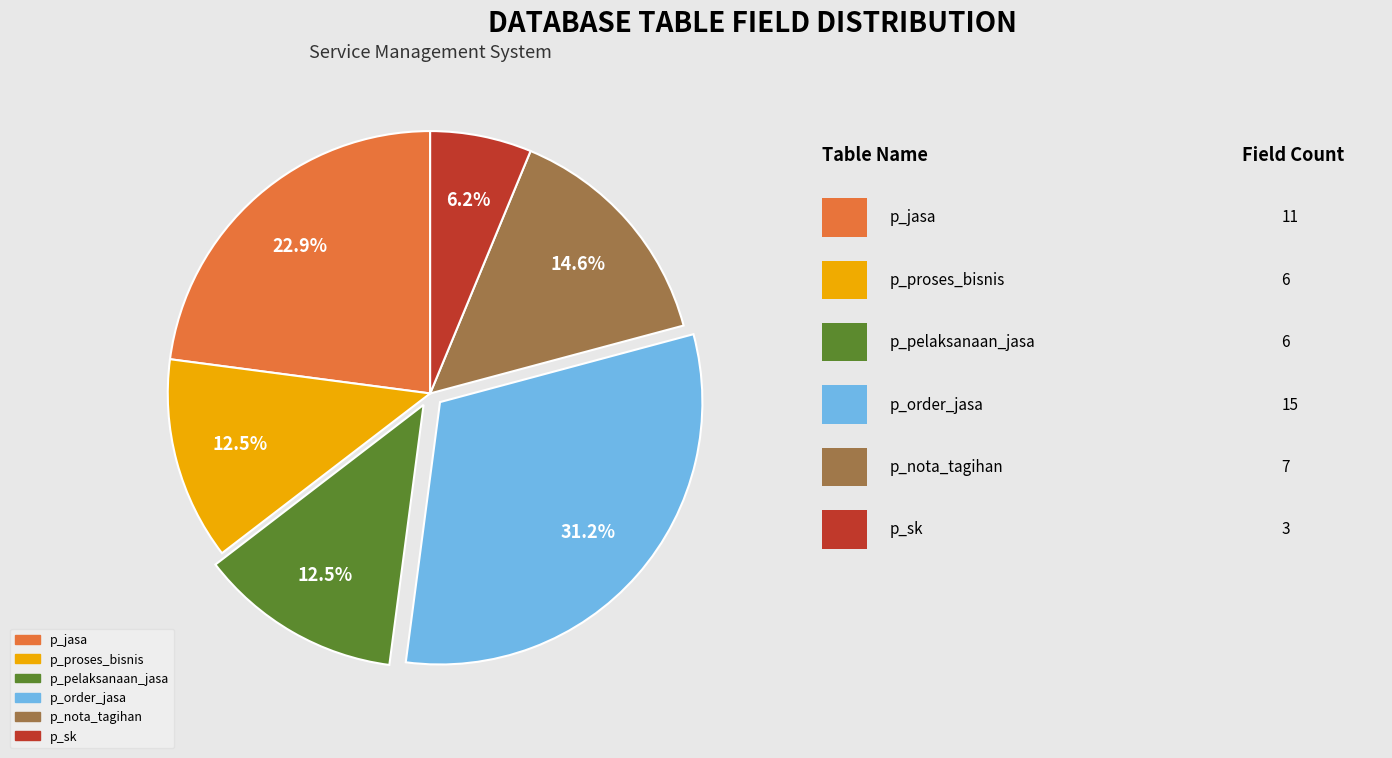

To the nearest percent, what is the difference between the largest and smallest slice percentages?

25%